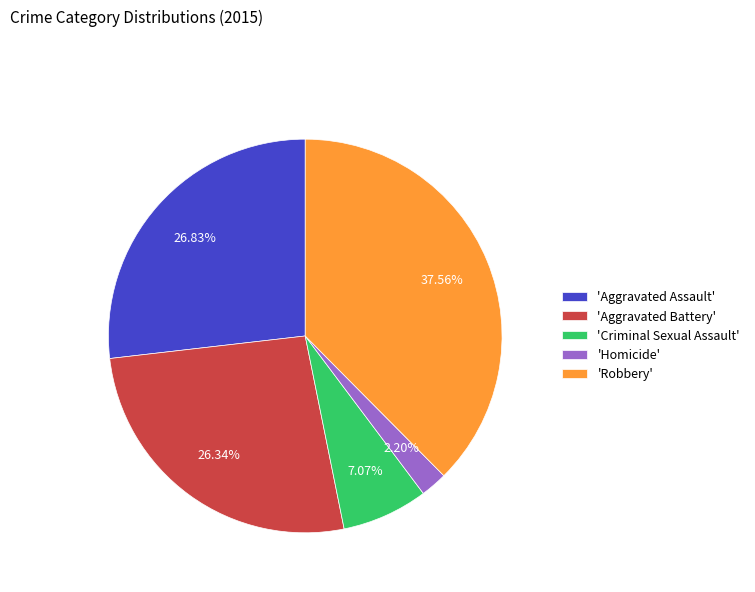

Between 'Aggravated Assault' and 'Homicide', which is larger?

'Aggravated Assault'